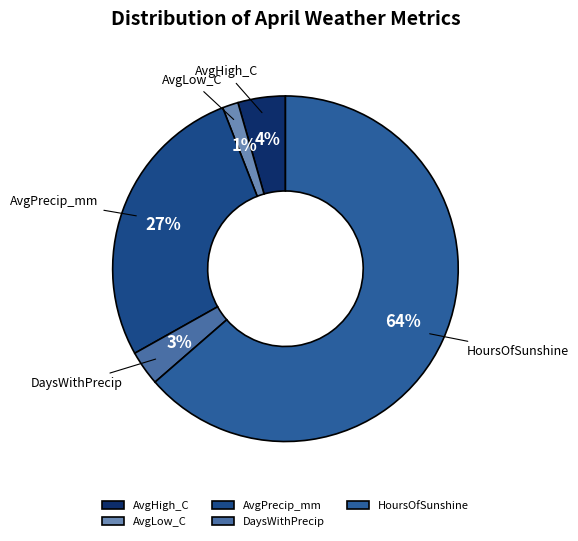

Count the number of slices in the pie.

5